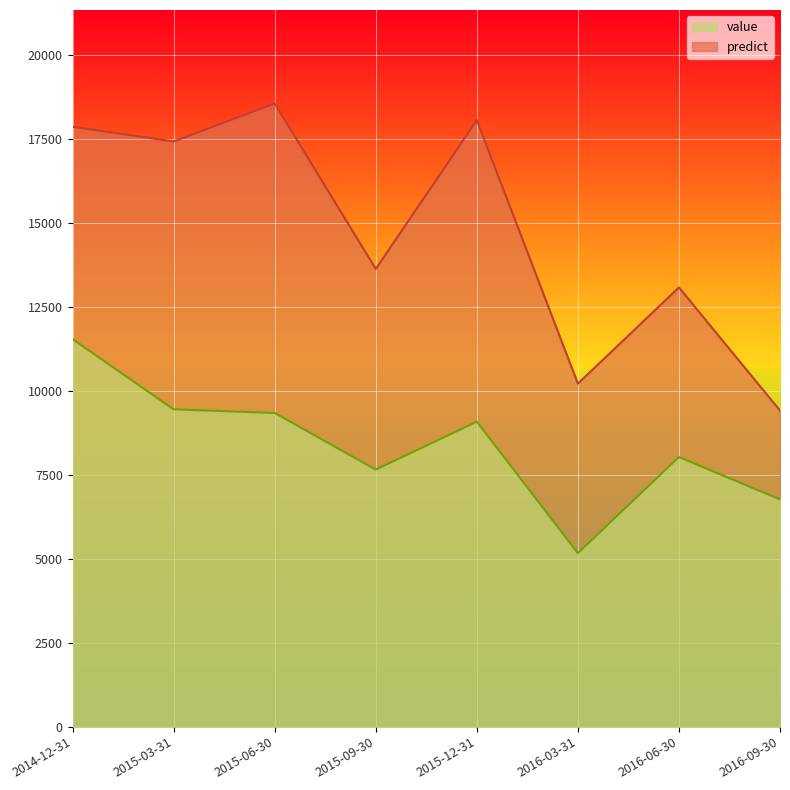

What are all the series names shown in the legend?

value, predict